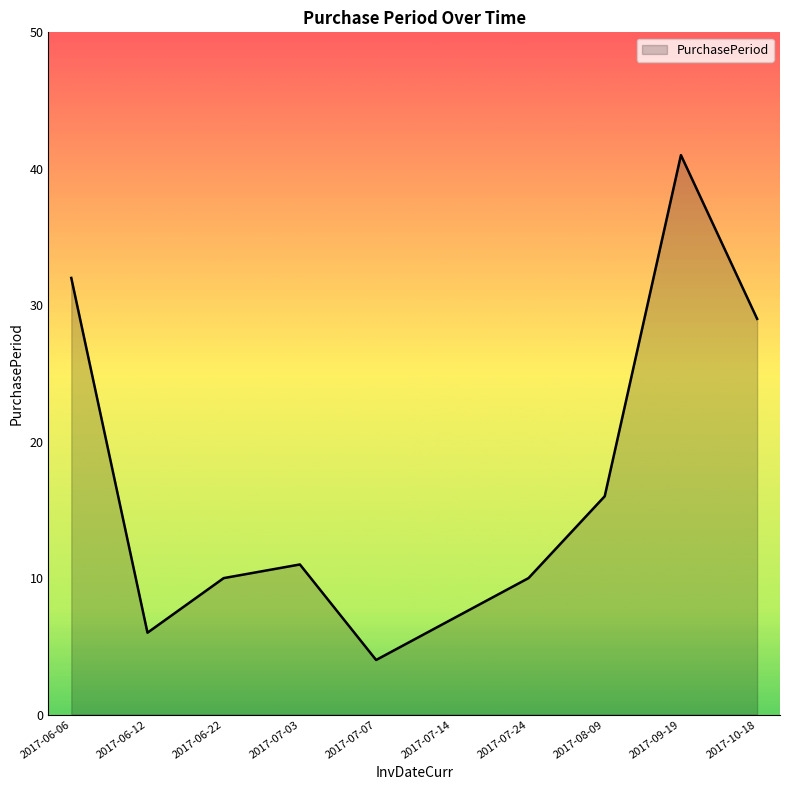

Read the value at 2017-10-18, to the nearest 10.

30